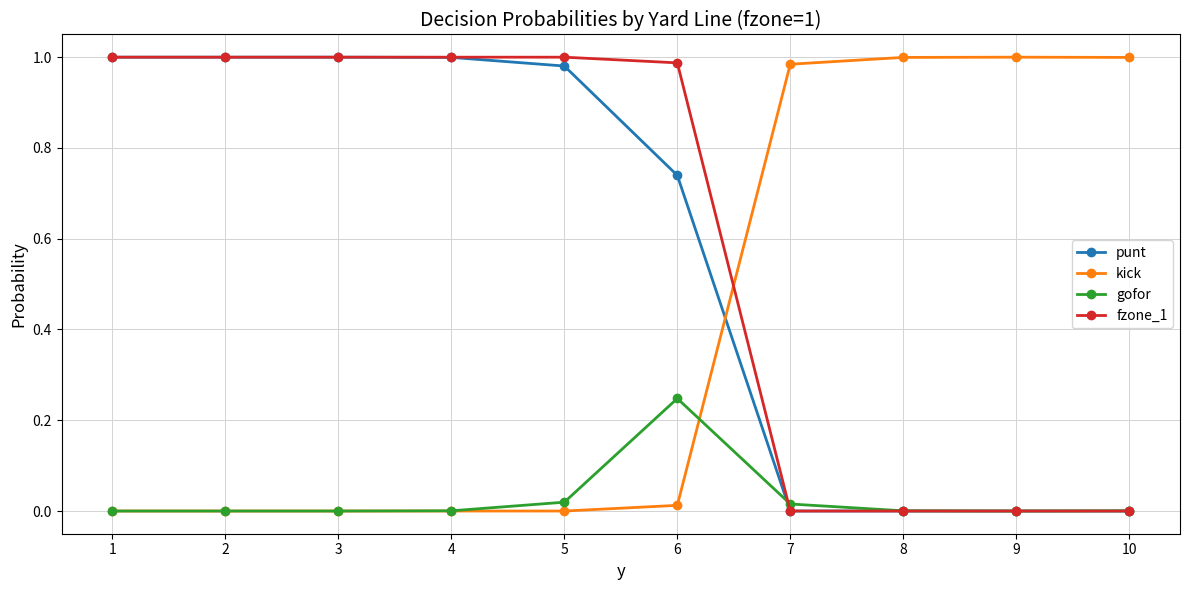

At how many categories does at least one series exceed 0?

10